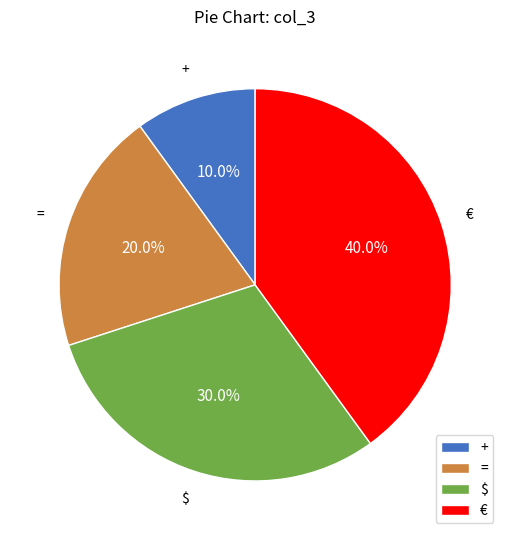

How many slices are in this pie chart?

4